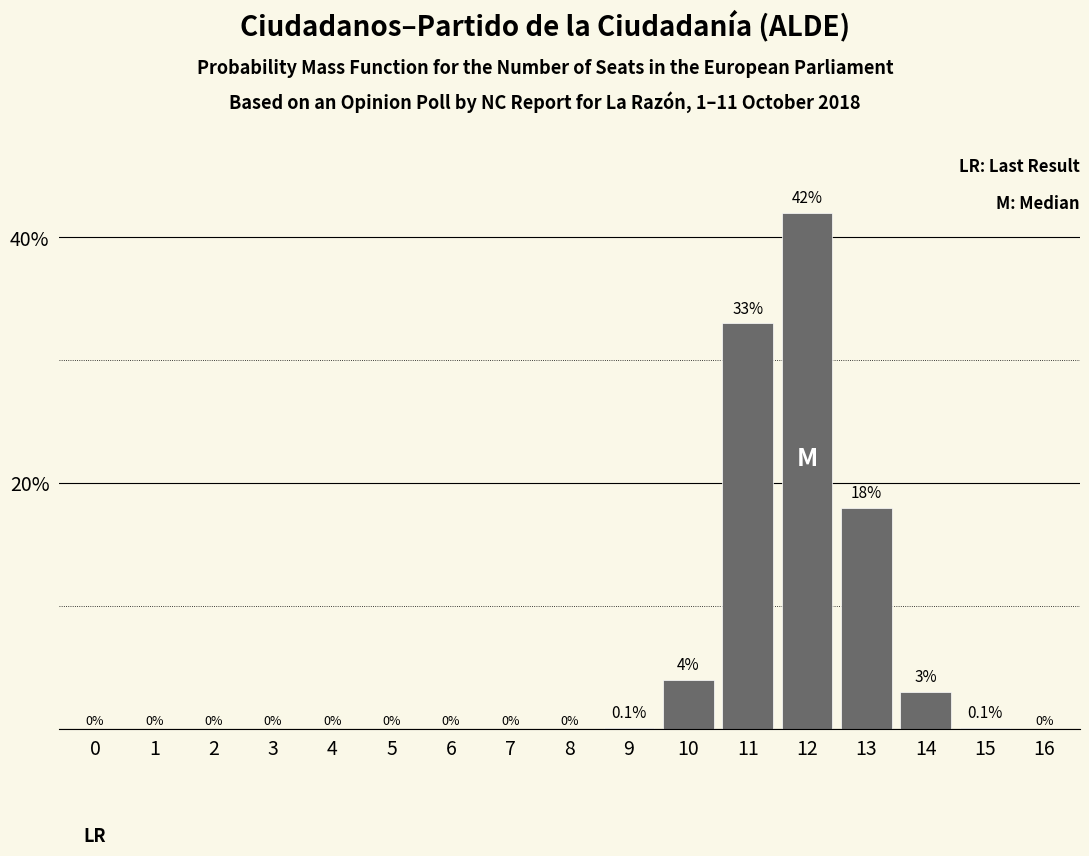

Reading left to right, transcribe all the data shown in this chart.

0=0.0	1=0.0	2=0.0	3=0.0	4=0.0	5=0.0	6=0.0	7=0.0	8=0.0	9=0.1	10=4.0	11=33.0	12=42.0	13=18.0	14=3.0	15=0.1	16=0.0